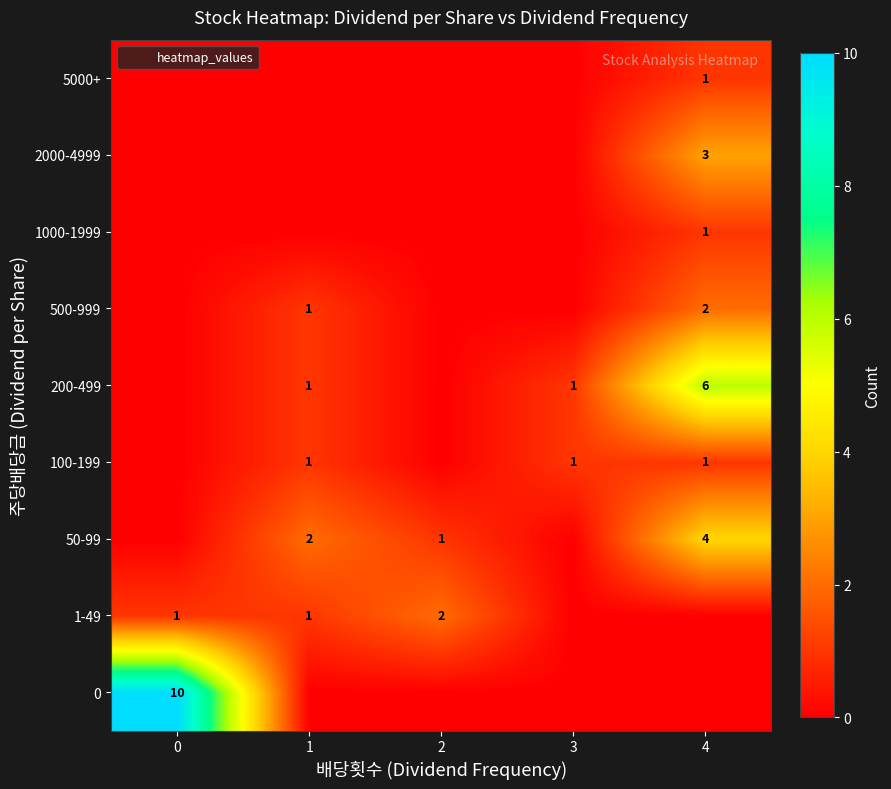

The value of 2000-4999 at 4 is 4. True or false?

False